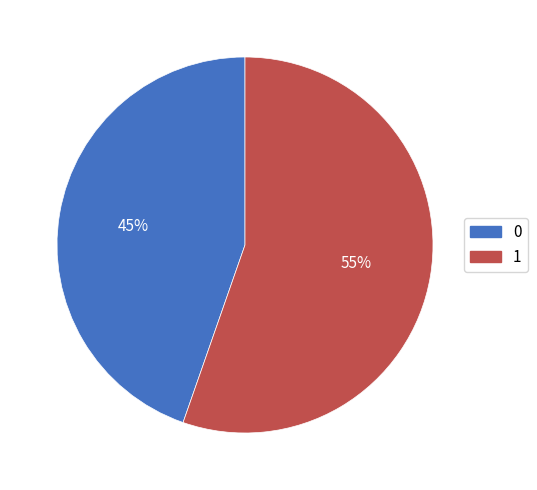

Is the sum of 0 and 1 greater than half?

Yes